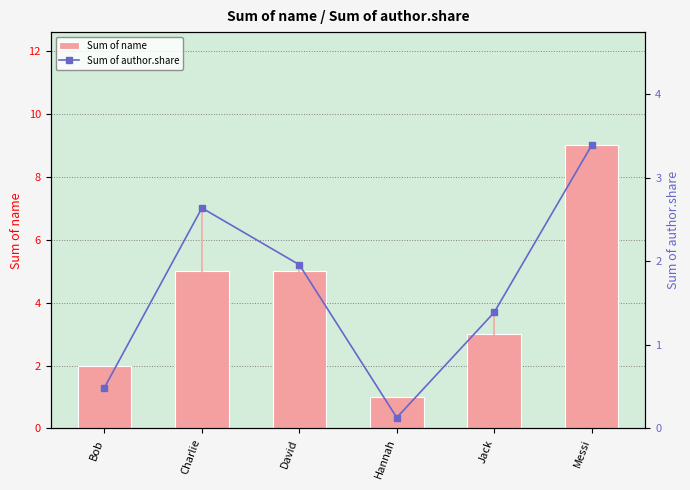

What is the total value across all series at Charlie?

7.6